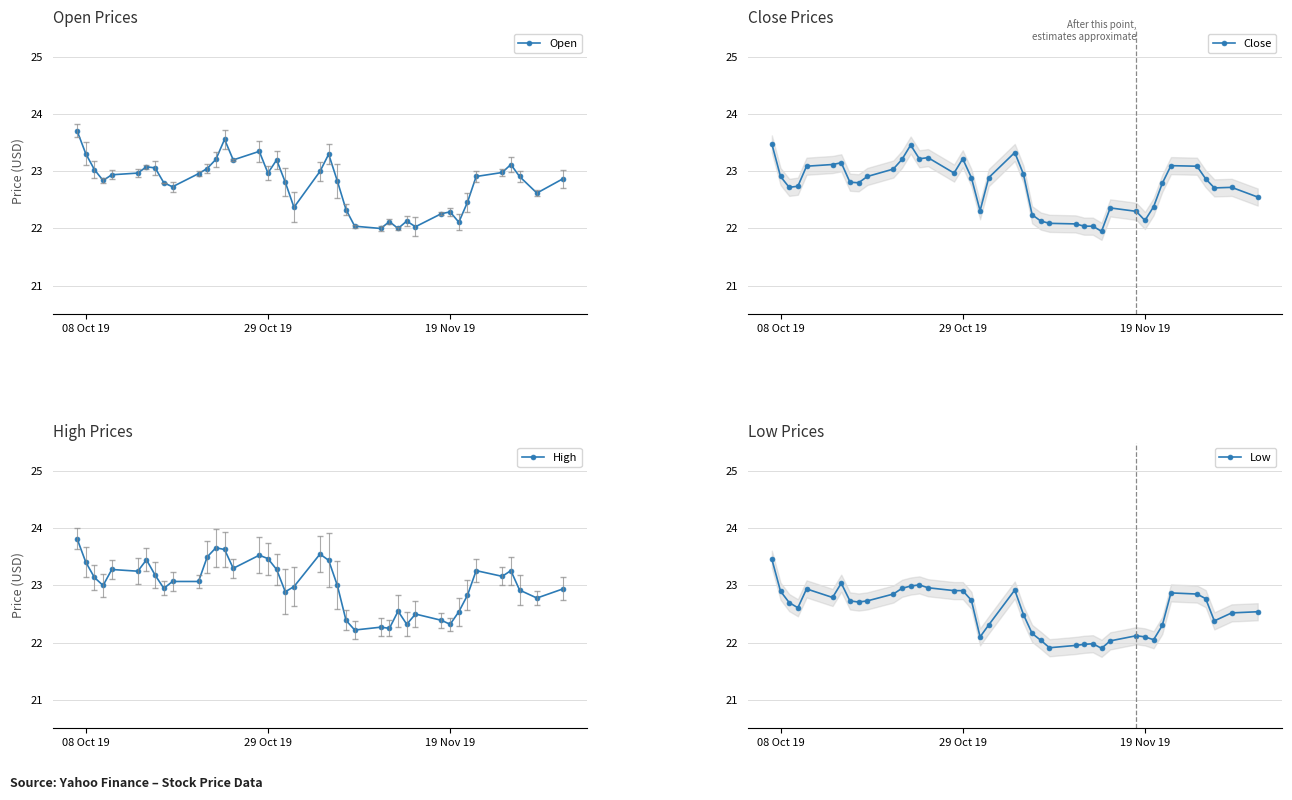

How many lines are shown in the chart?

4